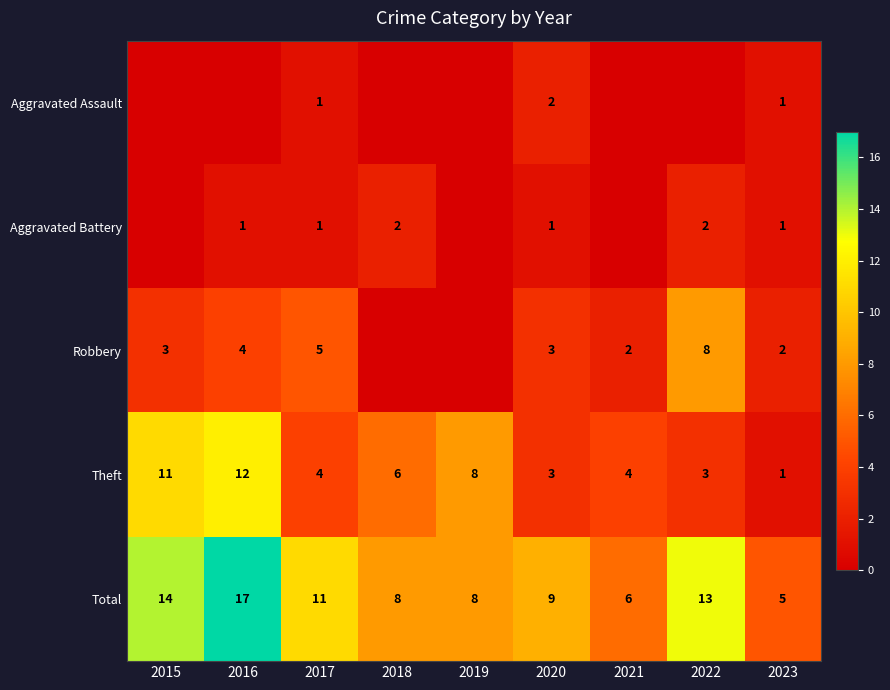

Is it true that Theft equals 1 at 2017?

False